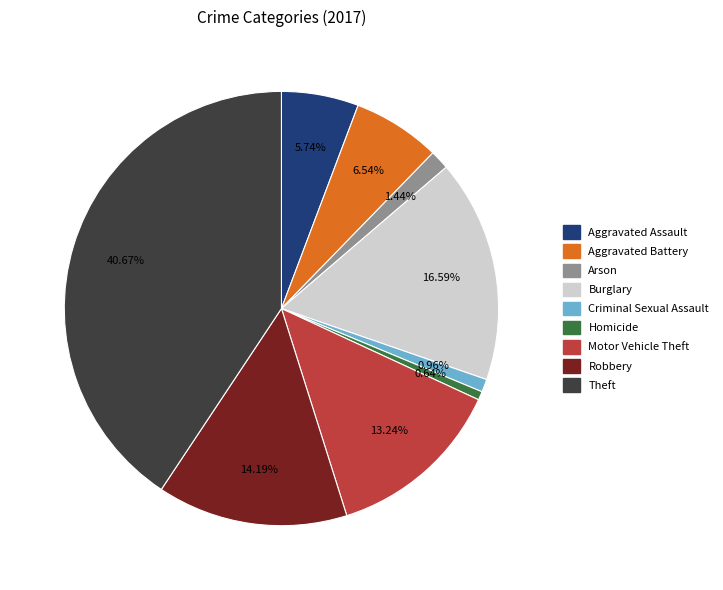

Does any single category account for the majority?

No